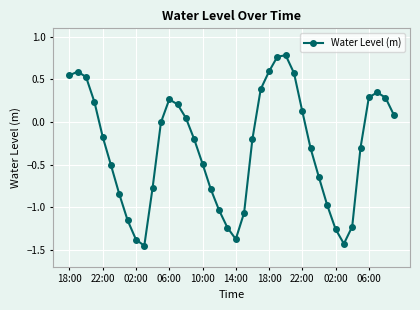

True or false: the data has more than 1 interior local peaks.

True